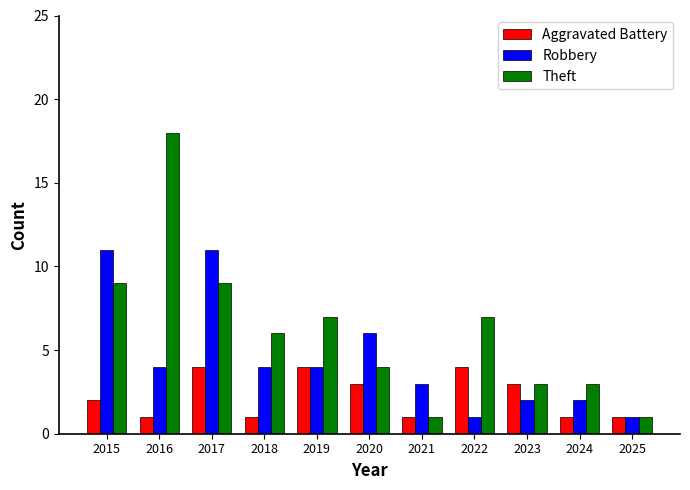

Rank the series by their average value, from highest to lowest.

Theft, Robbery, Aggravated Battery